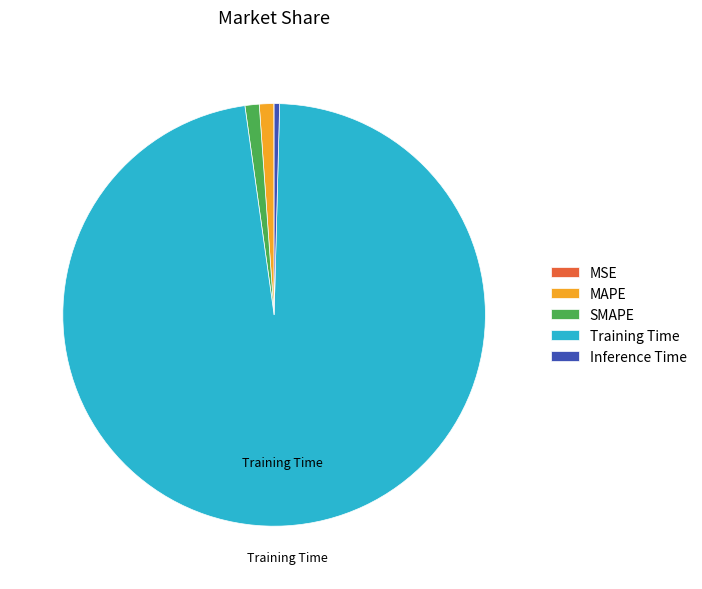

Which slice is the largest?

Training Time